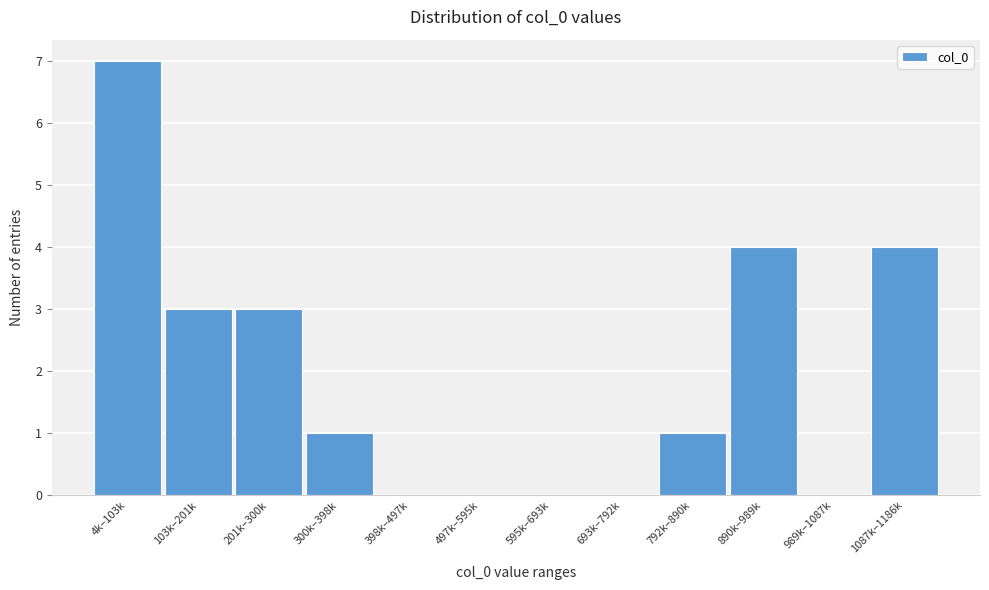

Reading left to right, what are all the values shown in this chart?

4k–103k=7	103k–201k=3	201k–300k=3	300k–398k=1	398k–497k=0	497k–595k=0	595k–693k=0	693k–792k=0	792k–890k=1	890k–989k=4	989k–1087k=0	1087k–1186k=4